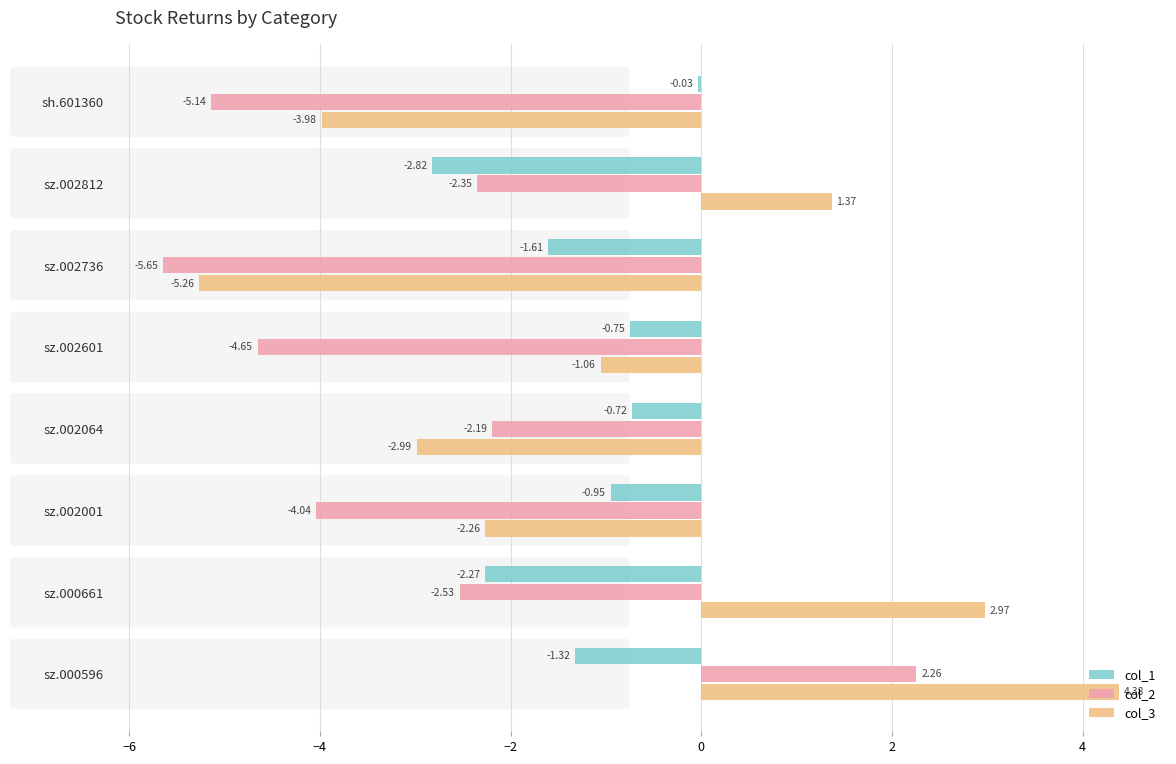

Rank the categories by col_1 value from highest to lowest.

sh.601360, sz.002064, sz.002601, sz.002001, sz.000596, sz.002736, sz.000661, sz.002812